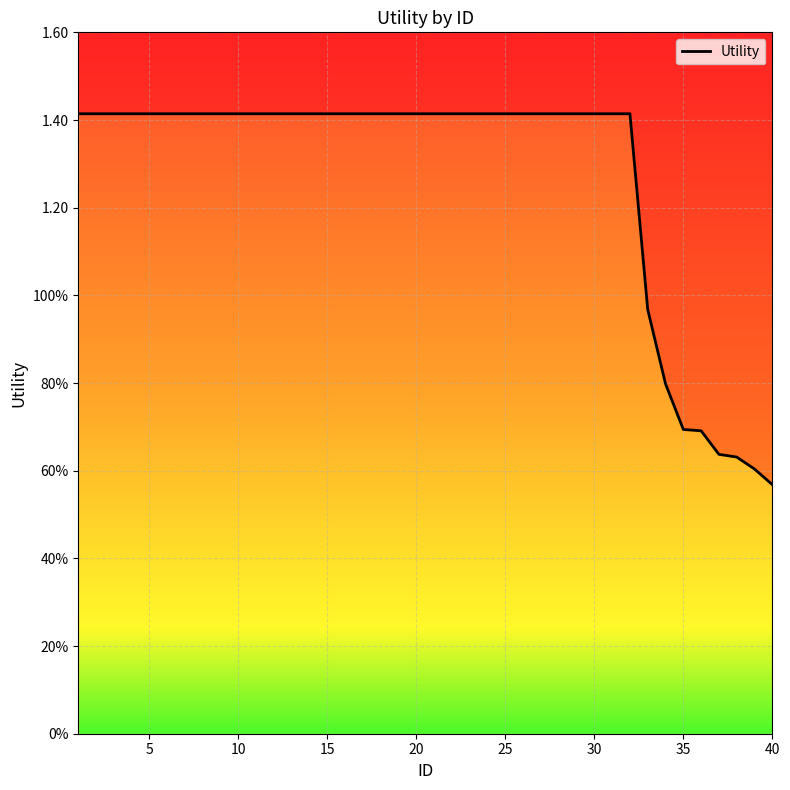

Count the number of values greater than 1.

32